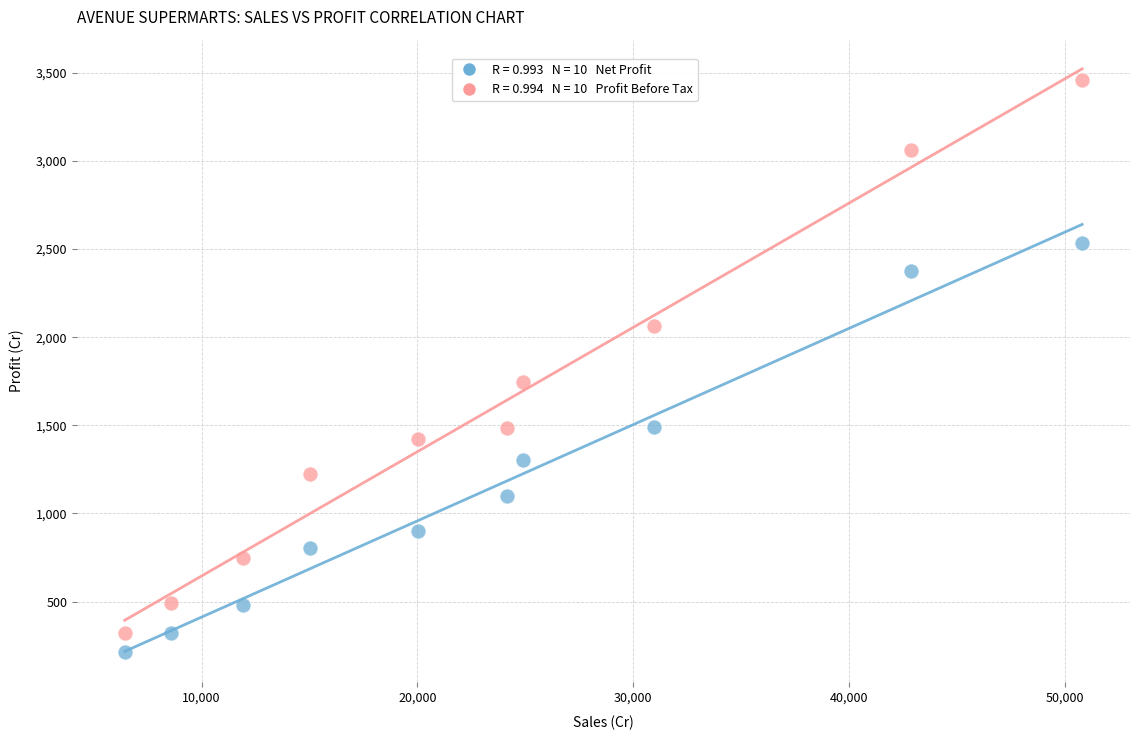

Across all data points, what is the range of X values (max minus min)?

44349.4